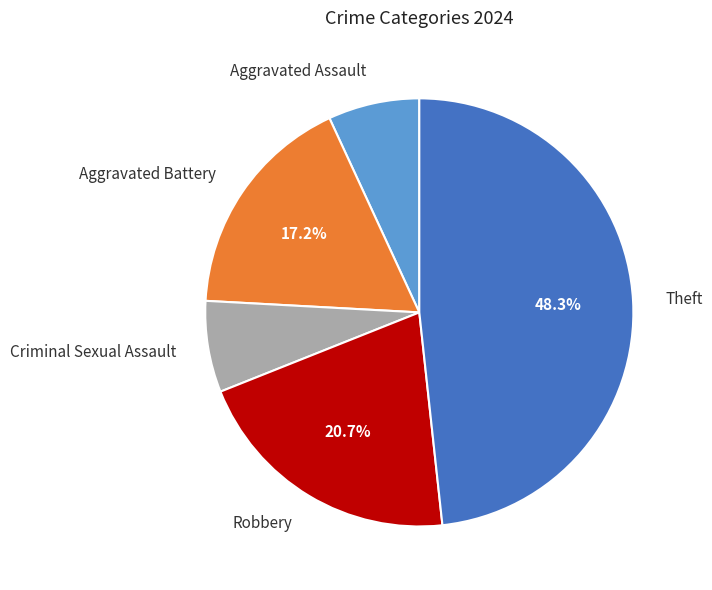

Is there any slice that represents more than half of the pie?

No